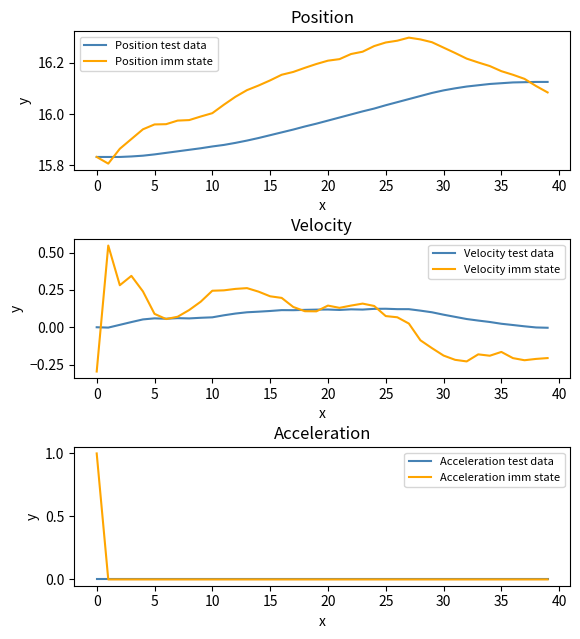

What is the label of the 16th point from the left?

15